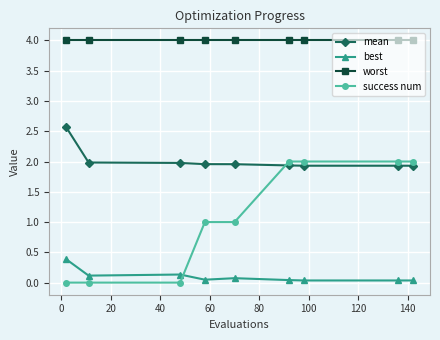

Which series has the largest range (max minus min)?

success num